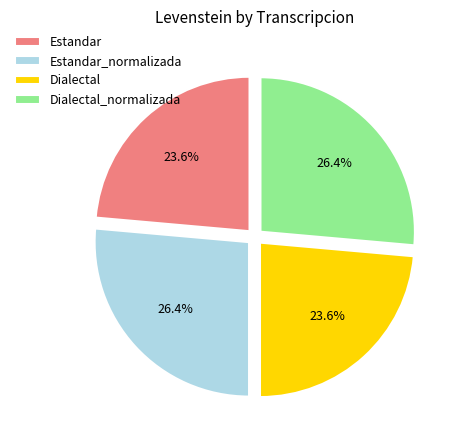

To the nearest percent, what is the combined percentage of Dialectal_normalizada and Estandar?

50%